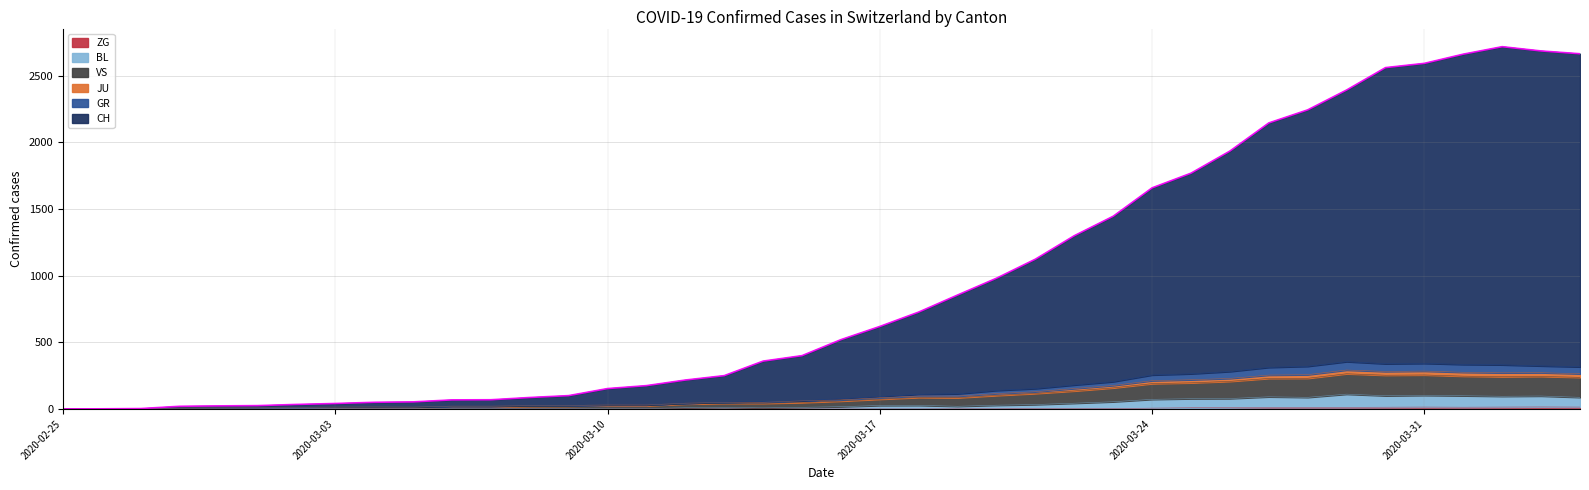

List the labels in order of VS value, smallest first.

2020-02-25, 2020-02-26, 2020-02-27, 2020-02-28, 2020-02-29, 2020-03-01, 2020-03-02, 2020-03-05, 2020-03-03, 2020-03-04, 2020-03-06, 2020-03-07, 2020-03-08, 2020-03-09, 2020-03-11, 2020-03-10, 2020-03-12, 2020-03-13, 2020-03-14, 2020-03-15, 2020-03-16, 2020-03-17, 2020-03-19, 2020-03-18, 2020-03-20, 2020-03-21, 2020-03-22, 2020-03-23, 2020-03-24, 2020-03-25, 2020-03-26, 2020-03-27, 2020-03-28, 2020-04-04, 2020-04-02, 2020-04-03, 2020-04-01, 2020-03-30, 2020-03-31, 2020-03-29